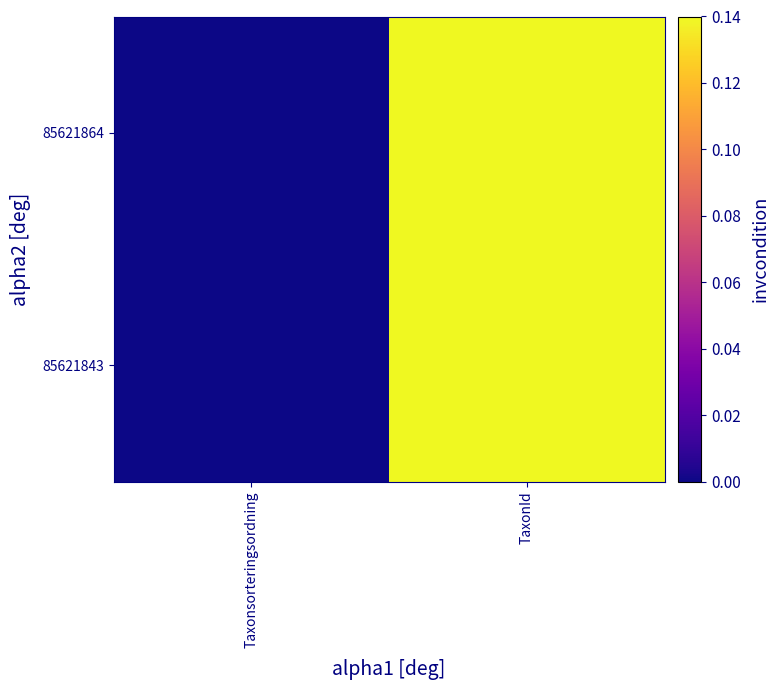

Which category has the lowest value across all series?

Taxonsorteringsordning